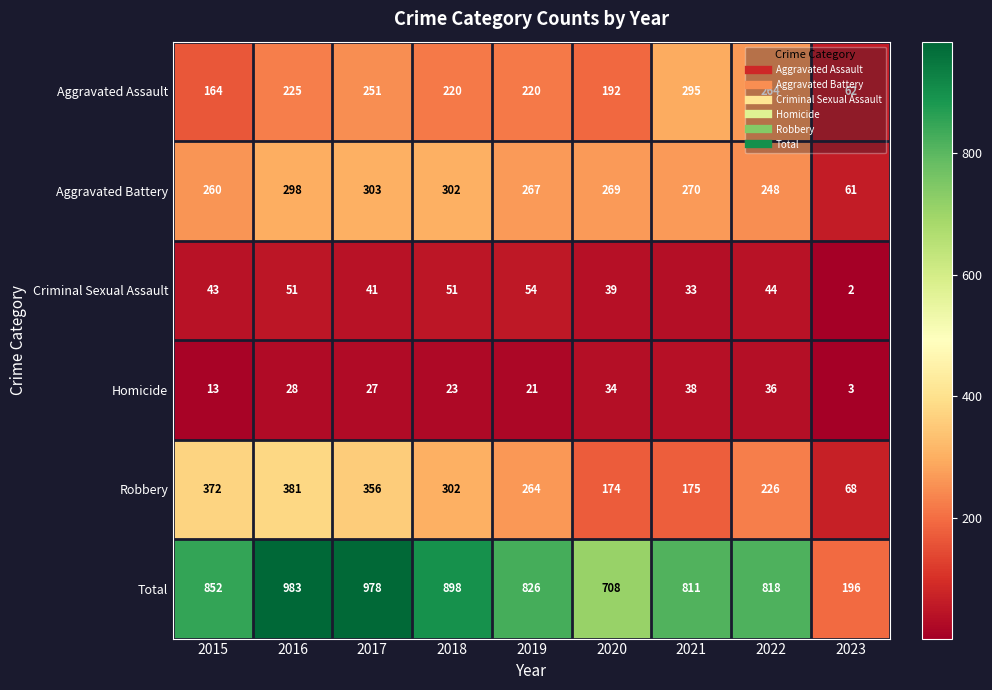

At which category does the chart reach its peak across all series?

2016